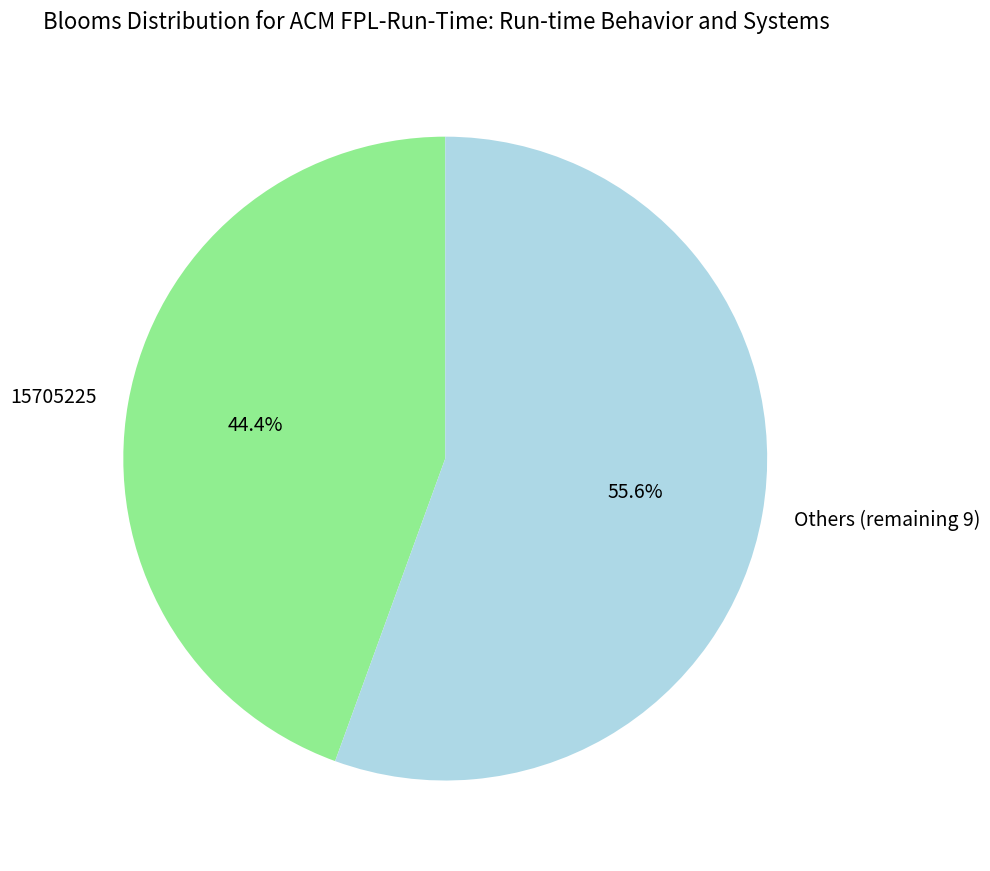

Combined, what portion of the pie is Others (remaining 9) and 15705225?

100.0%